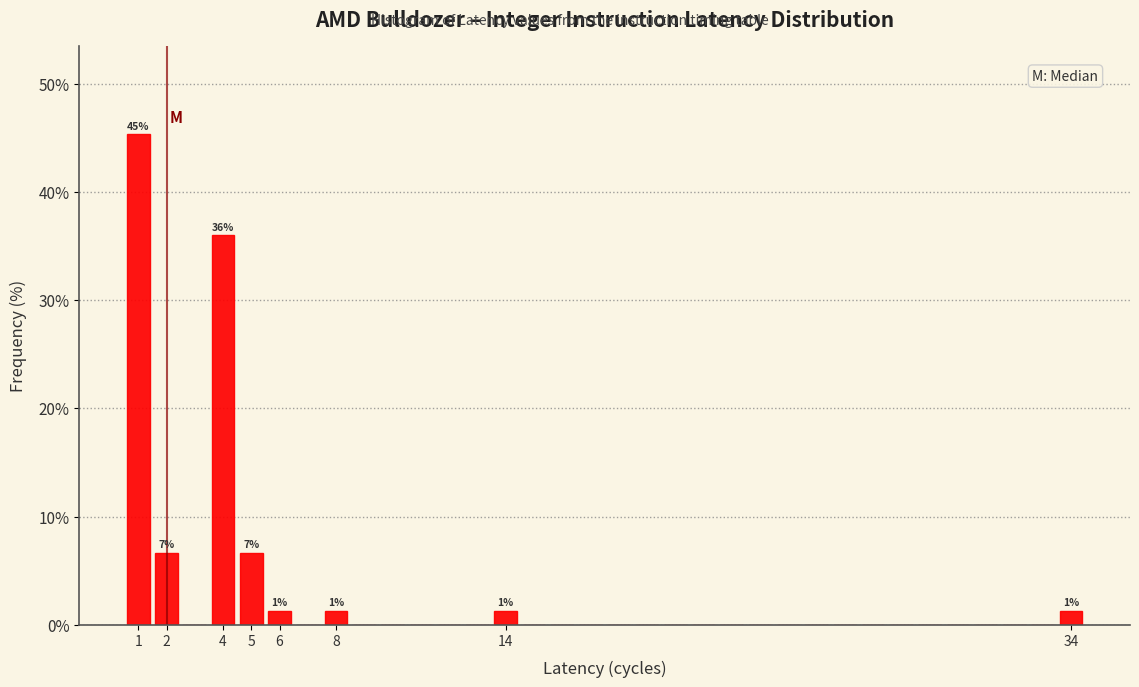

Over which range of the x-axis is the bar tallest?

0.5 to 1.5